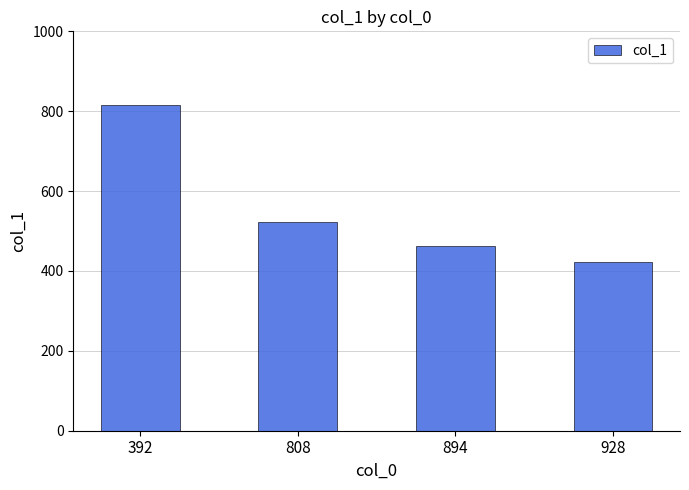

What is the ratio of the value at 392 to the value at 928?

1.9